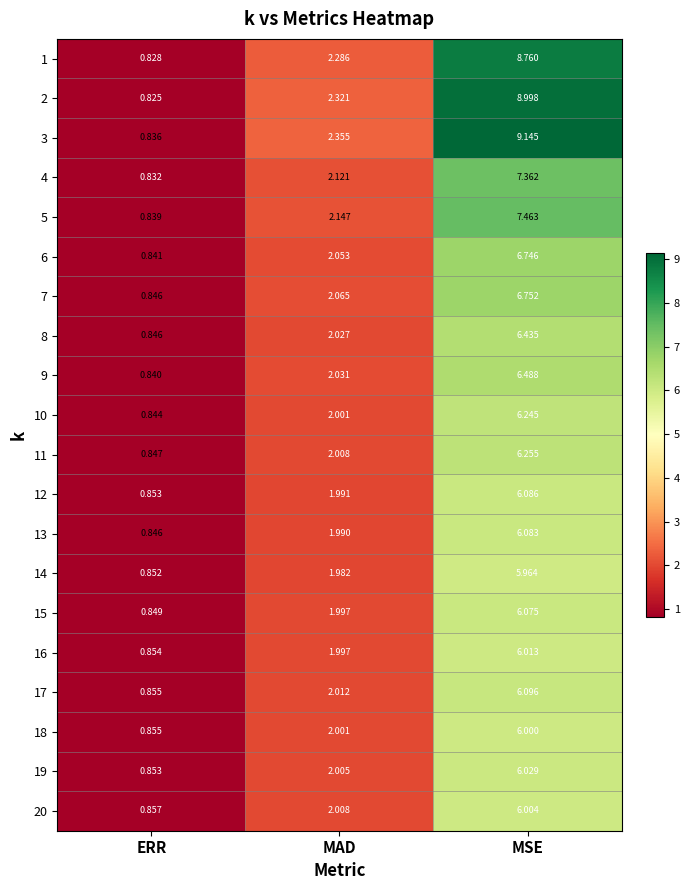

At which label is 16 closest to 3?

MAD